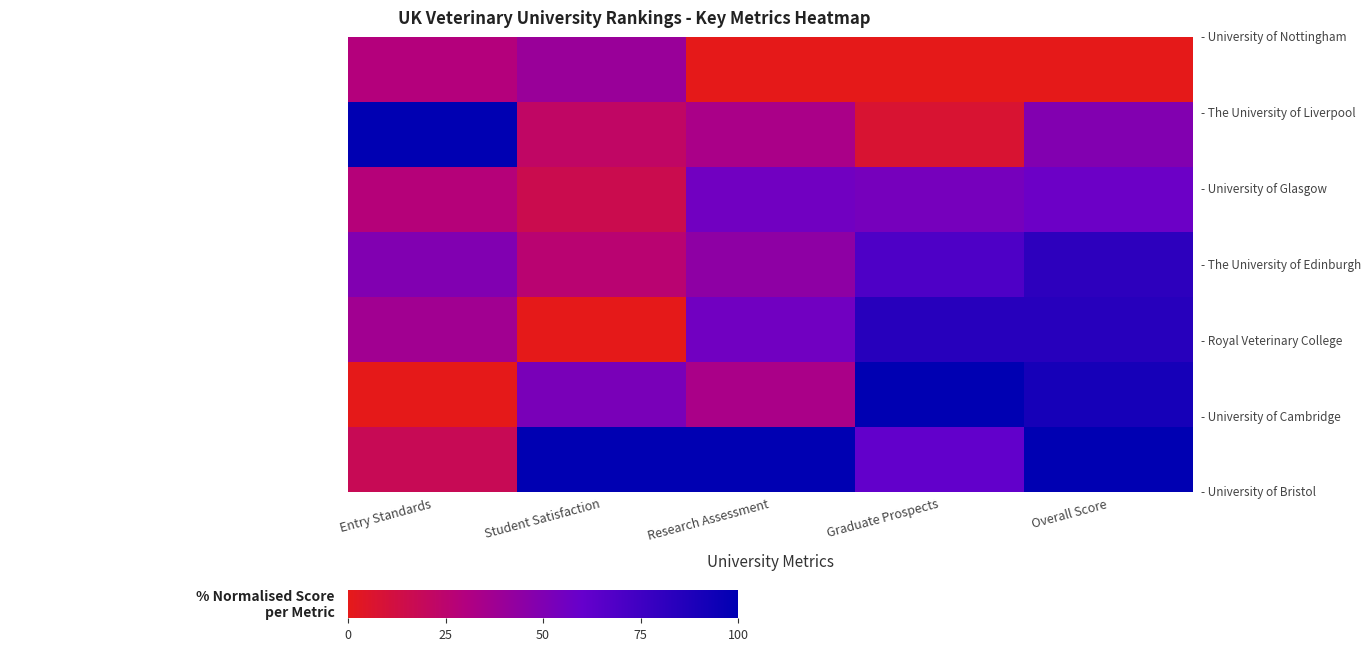

At how many categories does at least one series exceed 33?

5